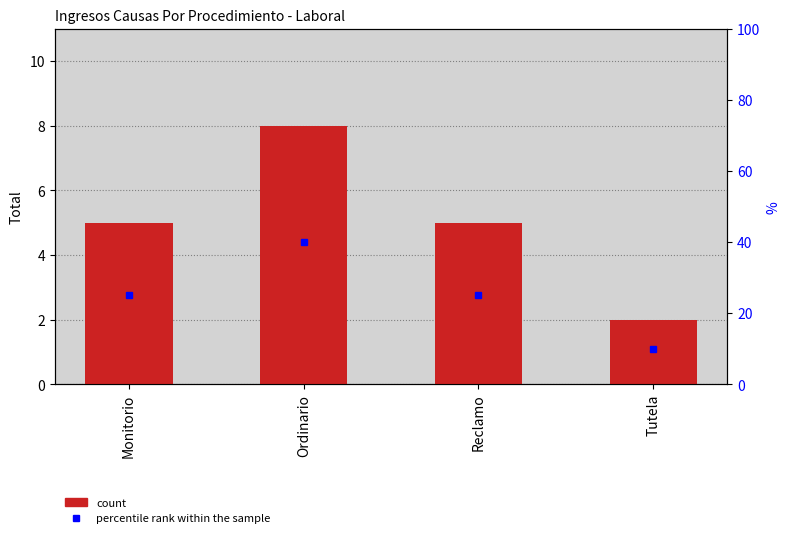

Which category has the highest value across all series?

Ordinario